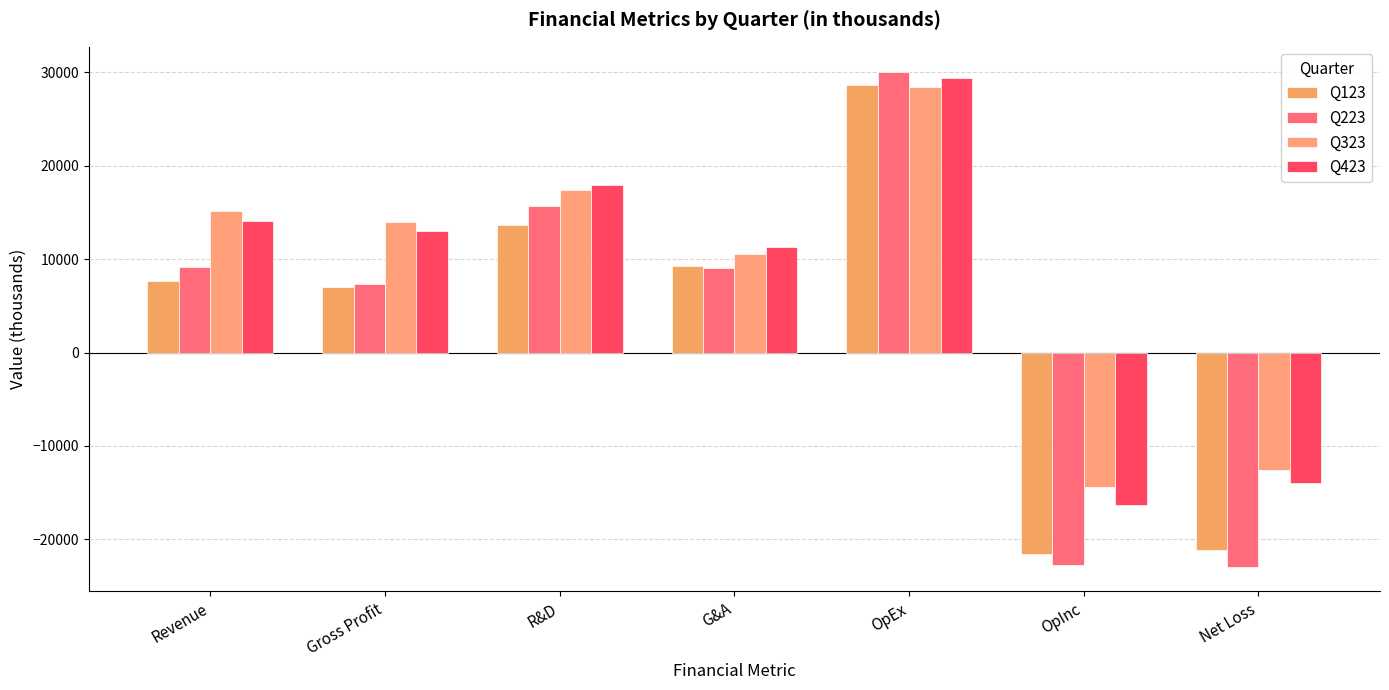

Between R&D and G&A, which is larger?

R&D